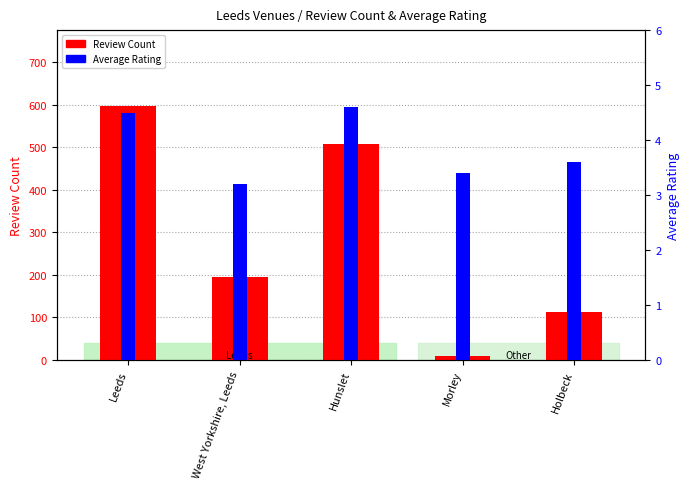

At how many categories does at least one series exceed 482?

2